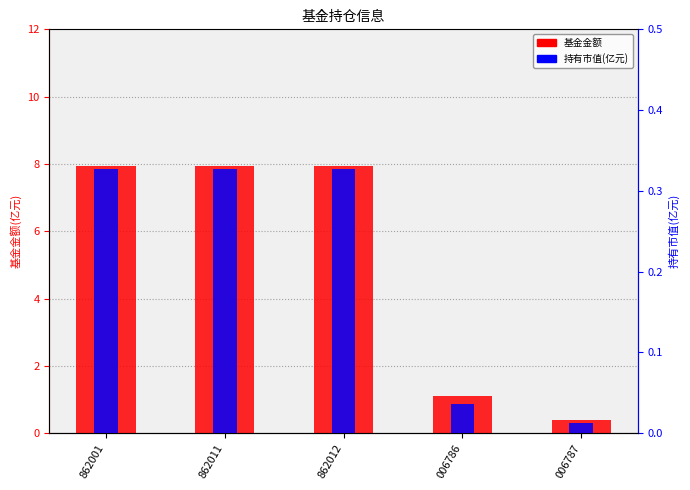

Reading right to left, list all the values displayed in this chart.

基金金额: 0.4	1.1	8.0	8.0	8.0
持有市值(亿元): 0.0	0.0	0.3	0.3	0.3